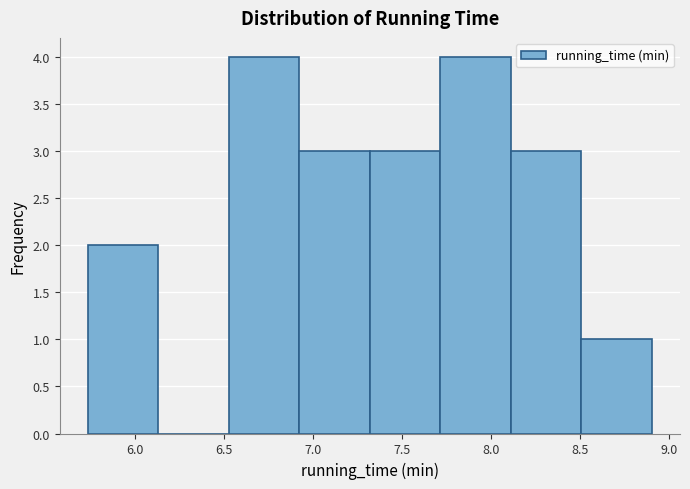

Reading left to right, list every bar in this chart as the range it spans on the x-axis followed by its height. Neither the bar edges nor the heights are printed on the chart, so give them approximately, as read against the axes.

5.75 to 6.15: 2
6.15 to 6.55: 0
6.55 to 6.95: 4
6.95 to 7.30: 3
7.30 to 7.70: 3
7.70 to 8.10: 4
8.10 to 8.50: 3
8.50 to 8.90: 1